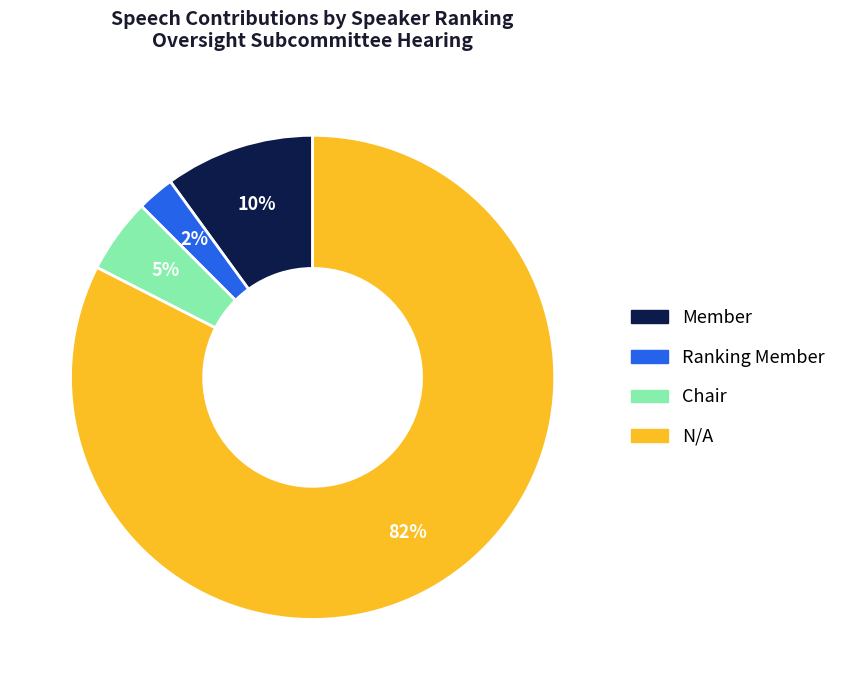

Combined, do Chair and N/A account for over 50%?

Yes